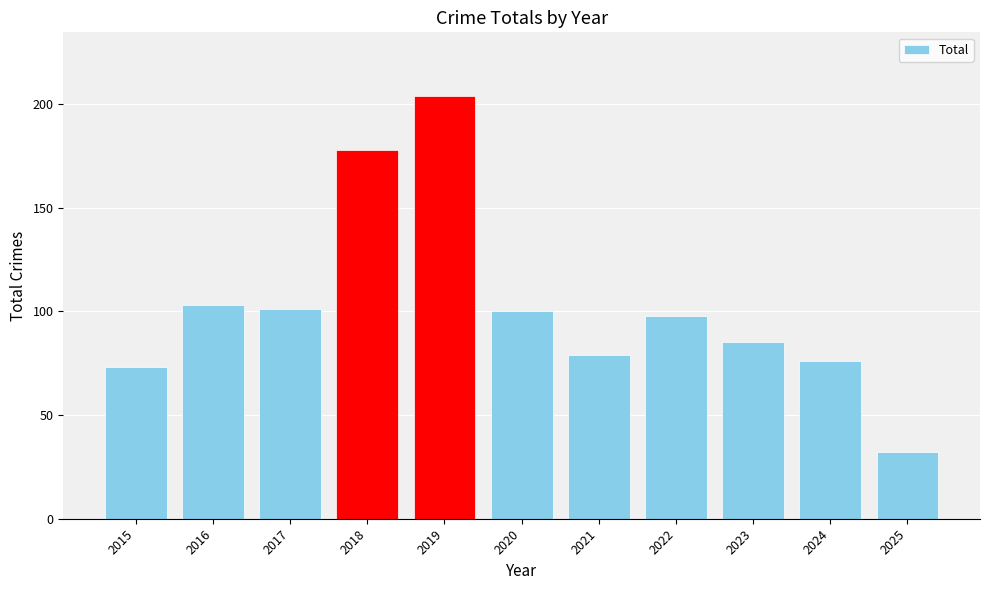

What is the sum of the values at 2016 and 2020?

203